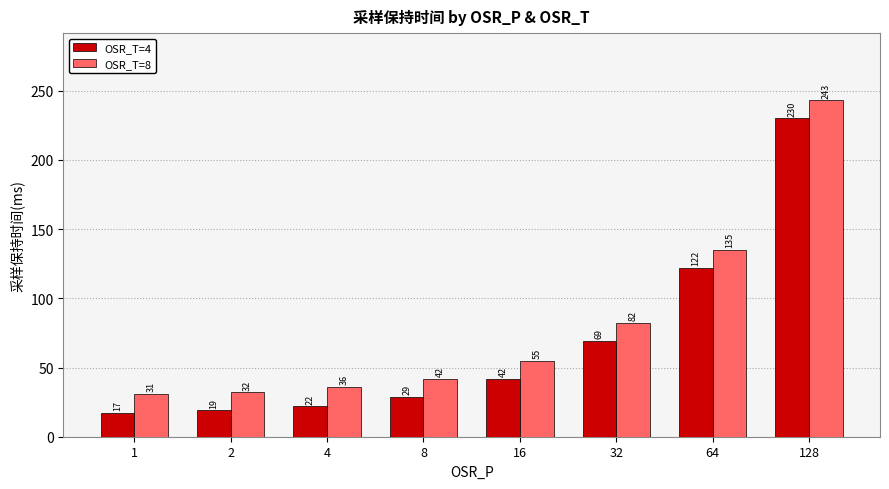

What is the difference between the OSR_T=8 values at 4 and 1?

5